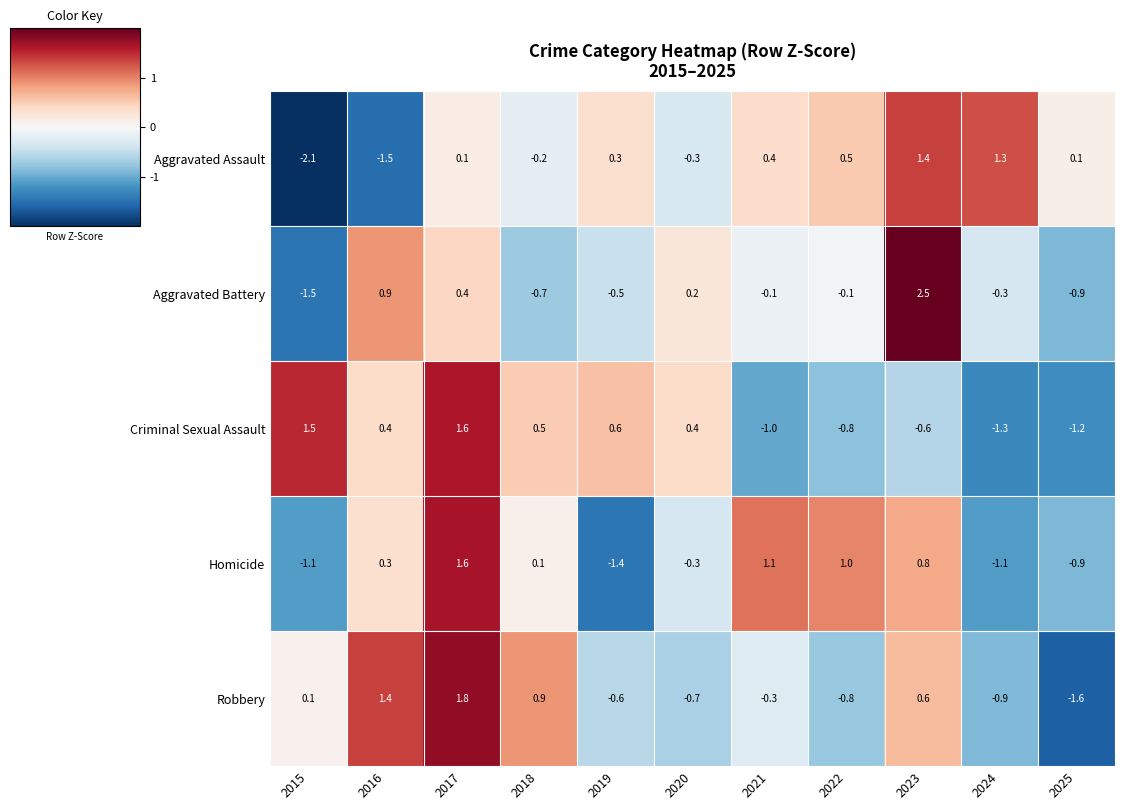

What is the difference between the maximum and minimum values in the Robbery series?

3.4